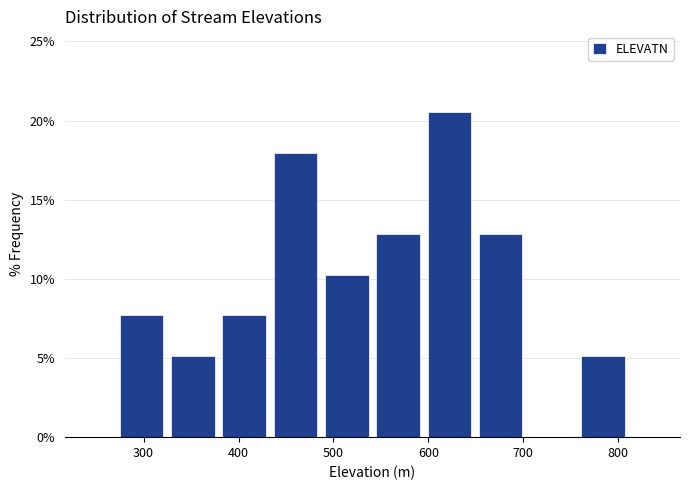

Over which range of the x-axis is the bar tallest?

595 to 649